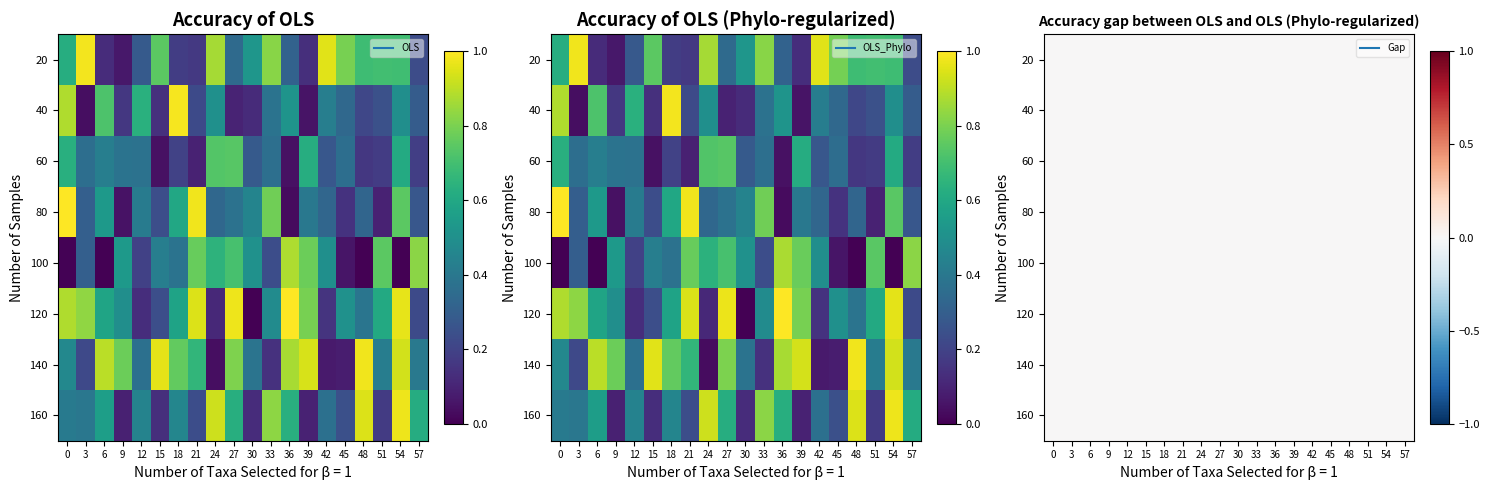

Which category has the lowest value in the 40 series?

3